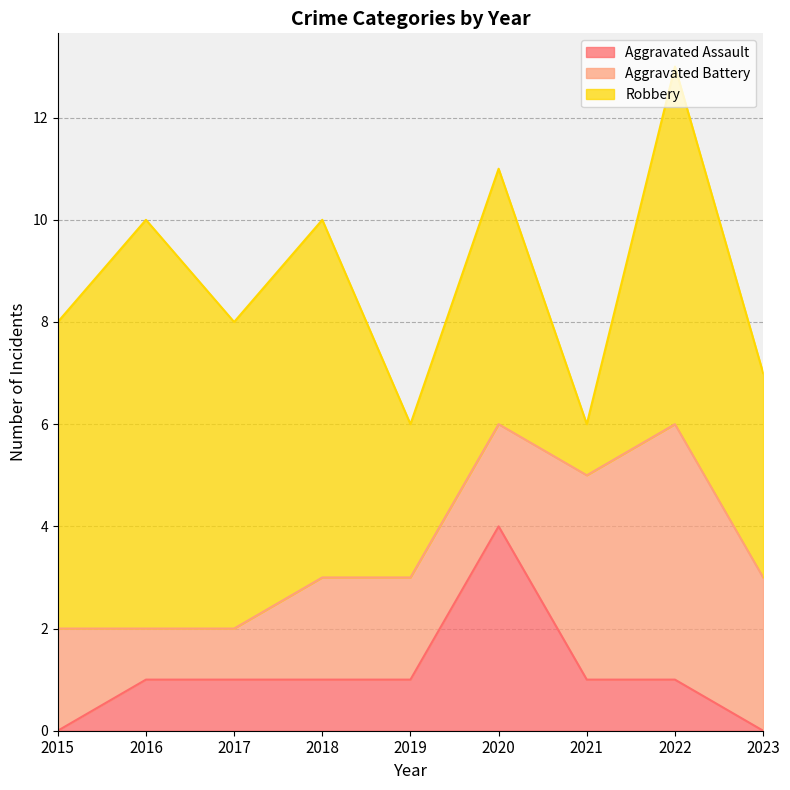

Reading left to right, what are all the values shown in this chart?

Aggravated Assault: 2015=0	2016=1	2017=1	2018=1	2019=1	2020=4	2021=1	2022=1	2023=0
Aggravated Battery: 2015=2	2016=1	2017=1	2018=2	2019=2	2020=2	2021=4	2022=5	2023=3
Robbery: 2015=6	2016=8	2017=6	2018=7	2019=3	2020=5	2021=1	2022=7	2023=4